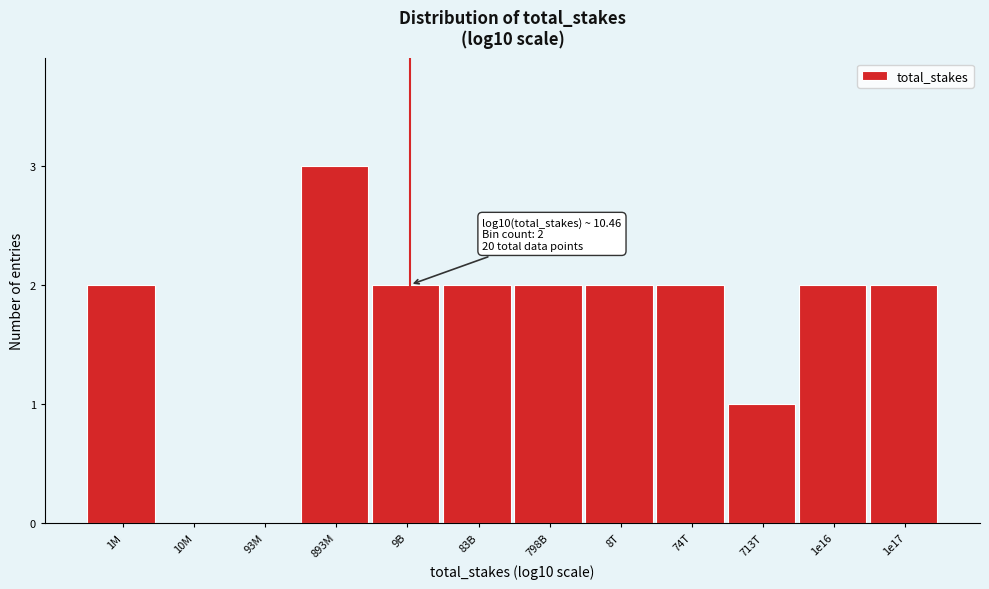

Reading left to right, extract all data points from this chart.

1M=2	10M=0	93M=0	893M=3	9B=2	83B=2	798B=2	8T=2	74T=2	713T=1	1e16=2	1e17=2